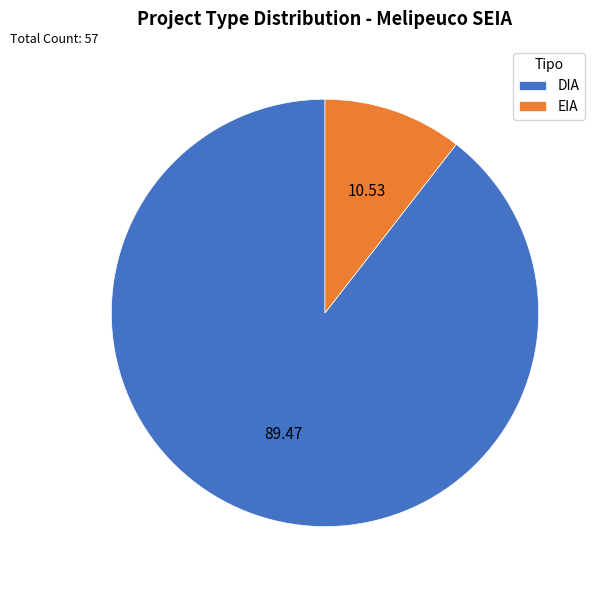

What is the ratio of the value at DIA to the value at EIA?

8.5